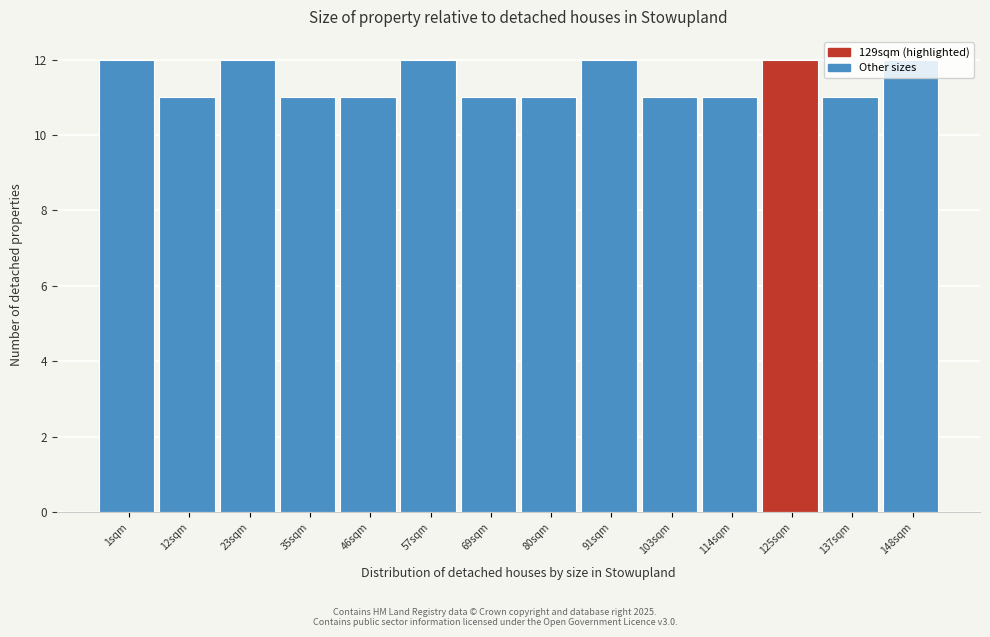

Is it true that the value at 148sqm is 3?

False